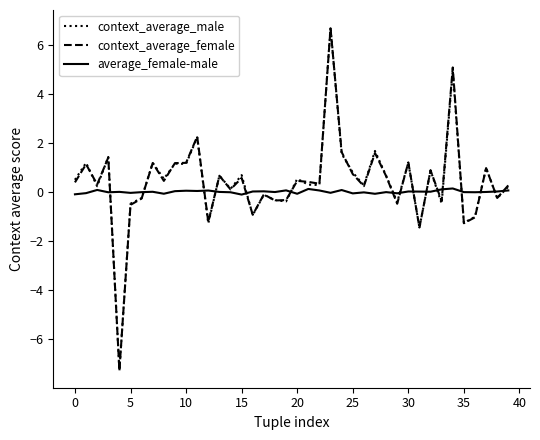

Which series has the widest spread of values?

context_average_male